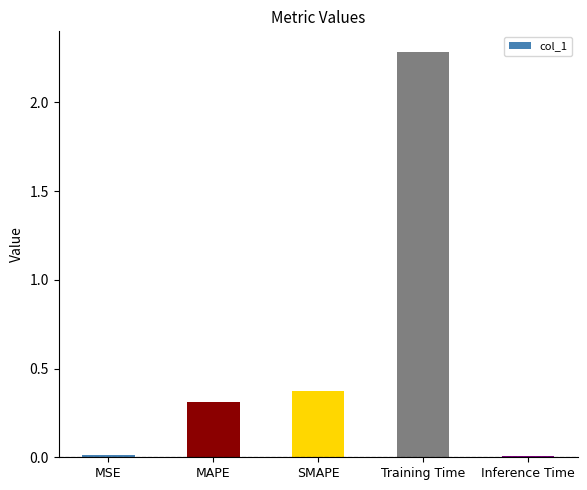

Count the number of data series in this chart.

1